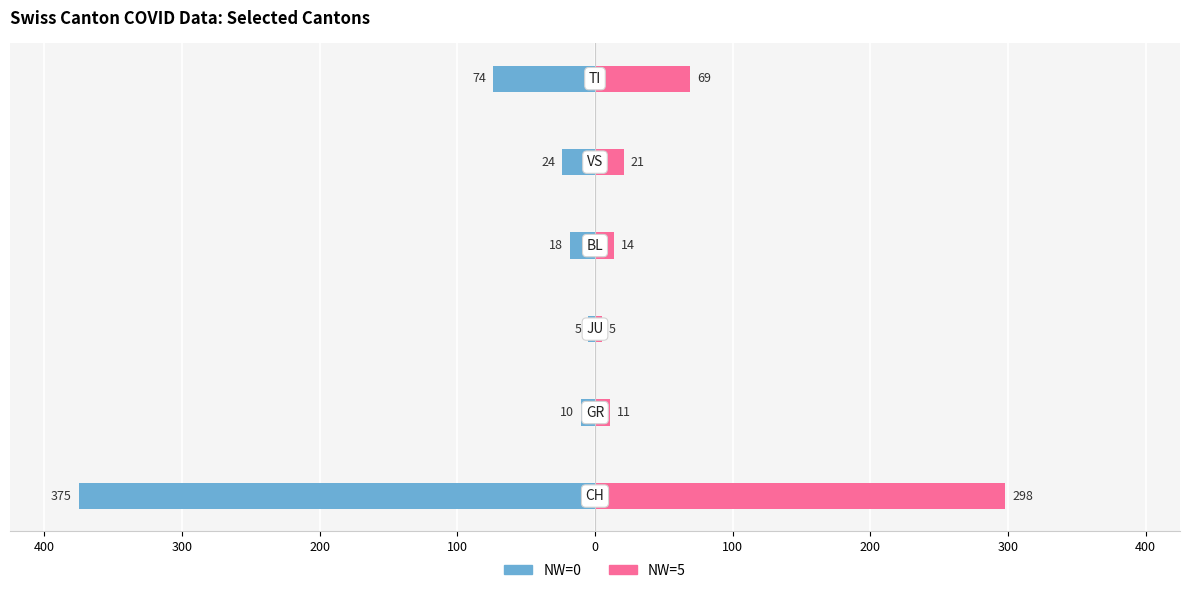

Does the chart contain any negative values?

Yes